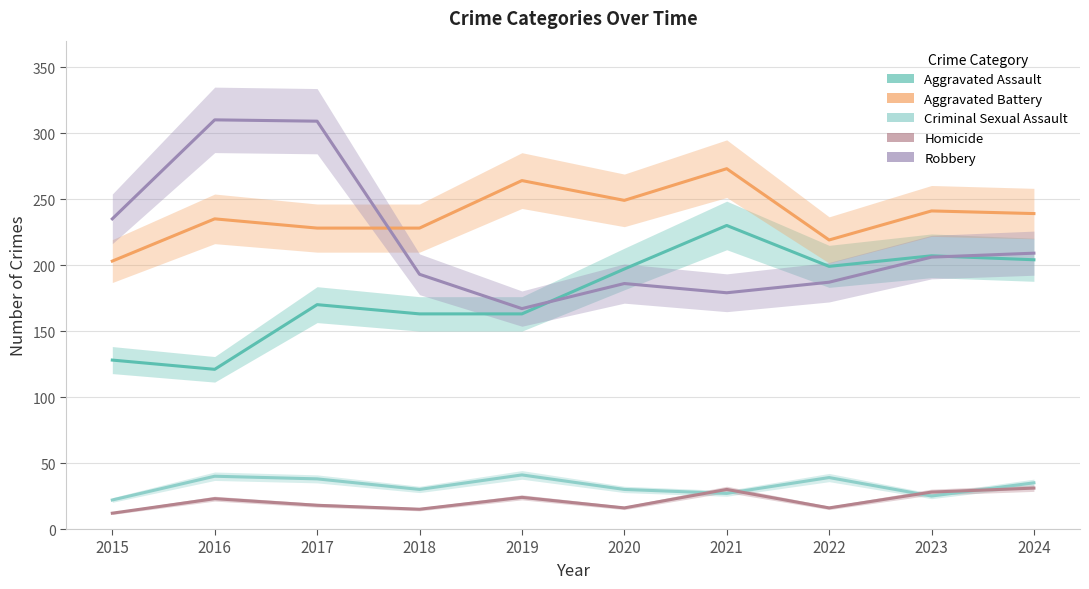

How many times do Robbery and Aggravated Assault cross each other?

2